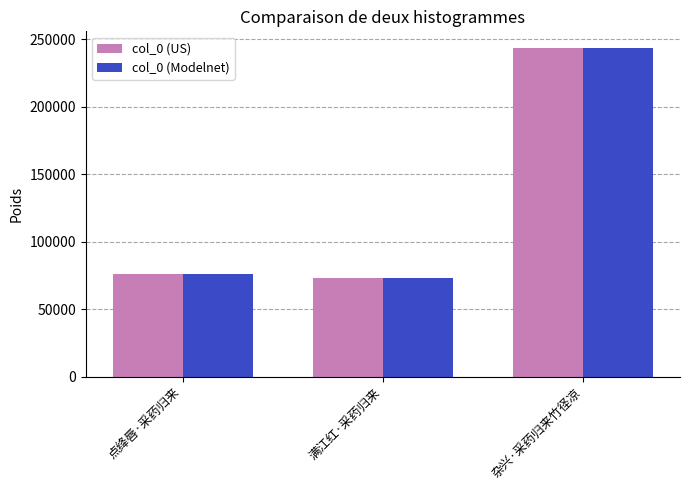

Which category has the lowest value in the col_0 (Modelnet) series?

满江红·采药归来